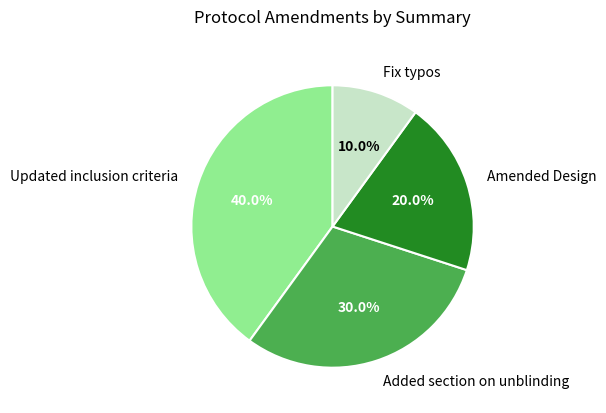

Is it true that Fix typos is 10% of the pie?

True